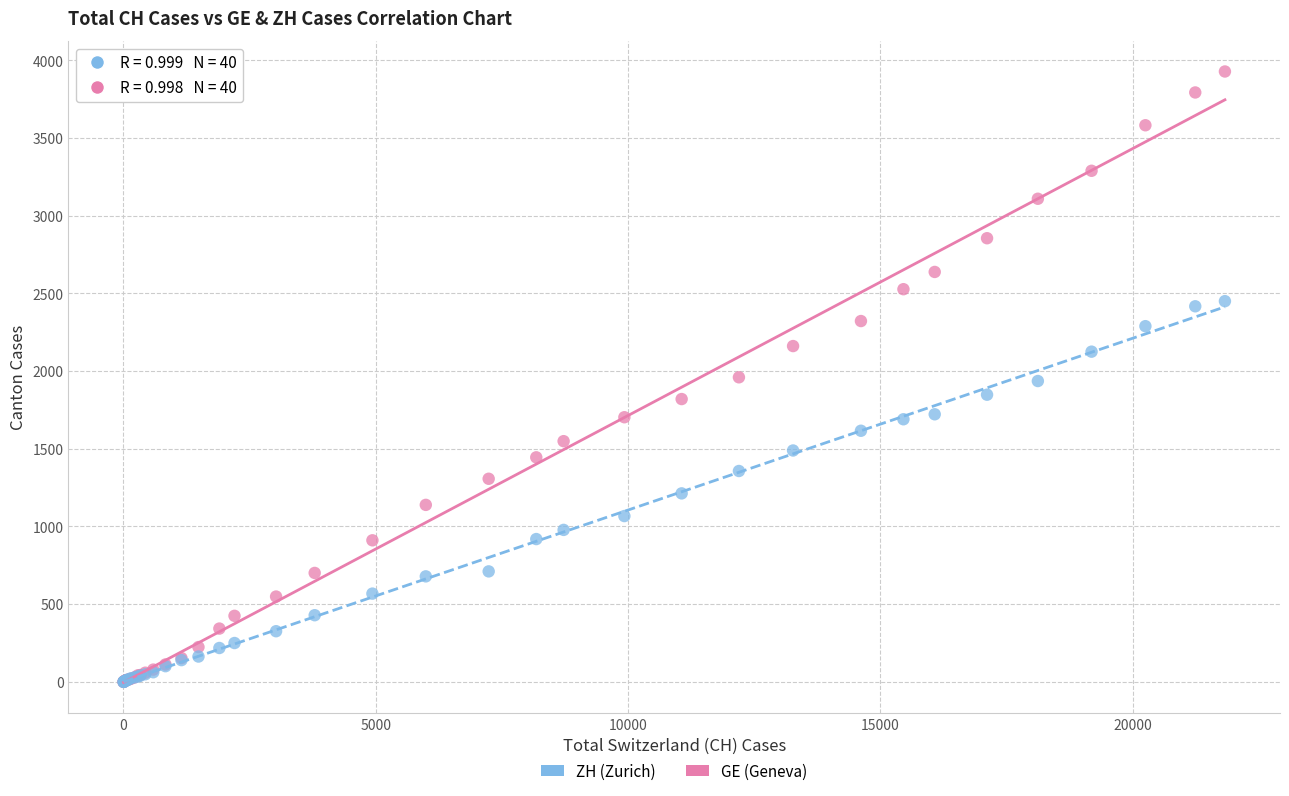

What are all the series names shown in the legend?

ZH (Zurich), GE (Geneva)